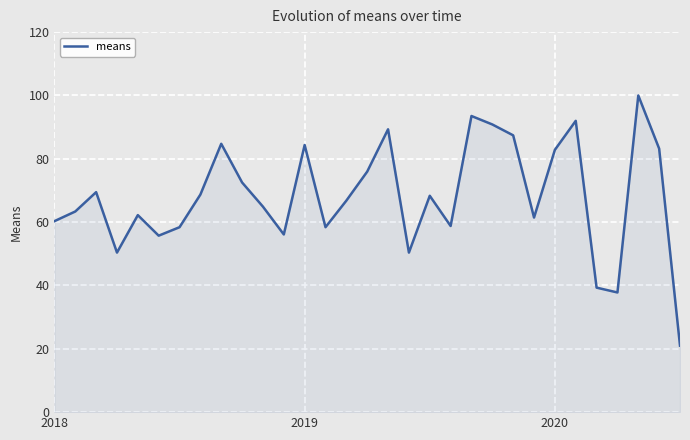

What is the greatest value displayed?

100.0